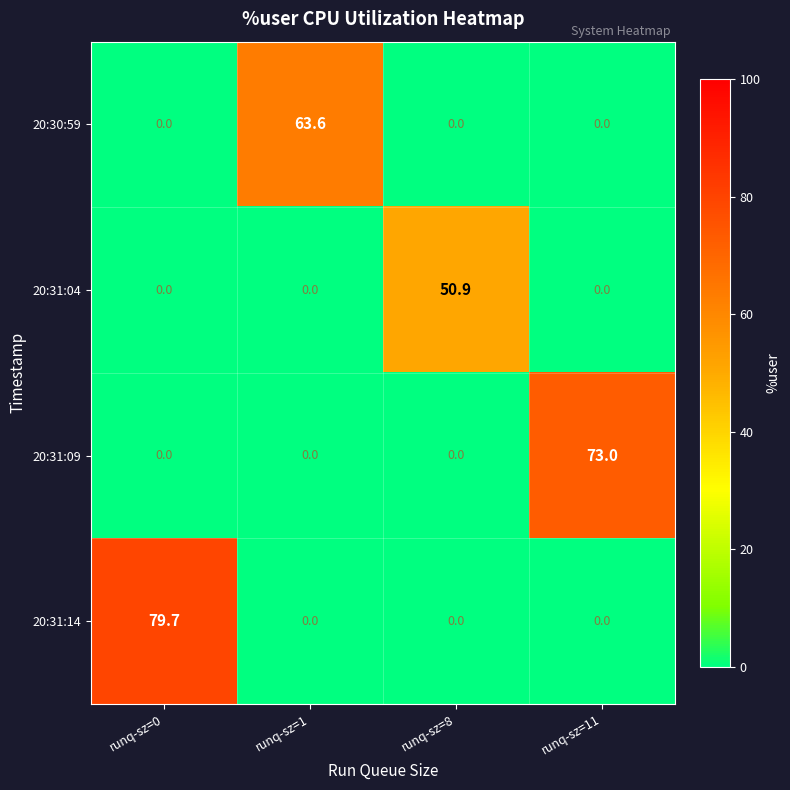

Which series has the largest range (max minus min)?

20:31:14